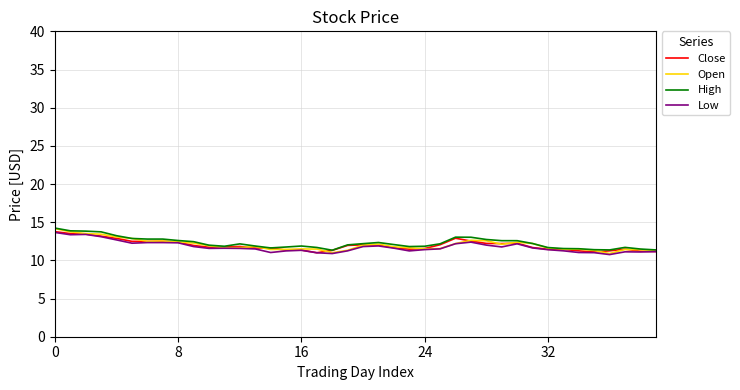

What is the smallest value displayed?

10.8